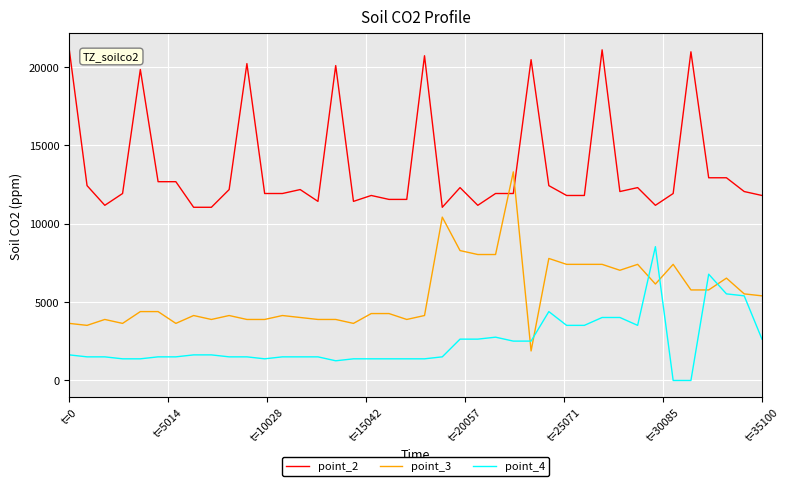

Rank the series by their average value, from highest to lowest.

point_2, point_3, point_4